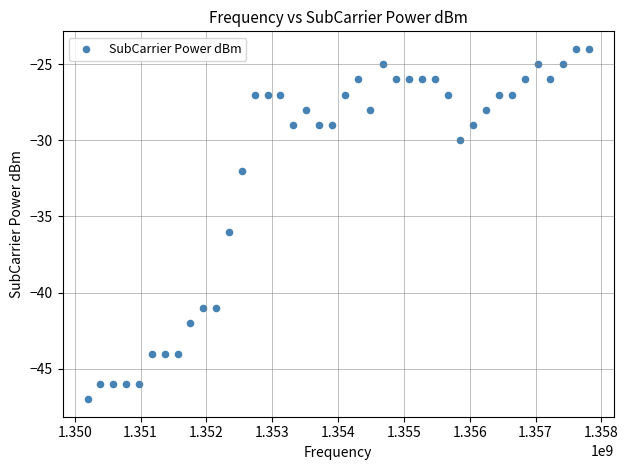

What Y value in the scatter plot is closest to -35?

-36